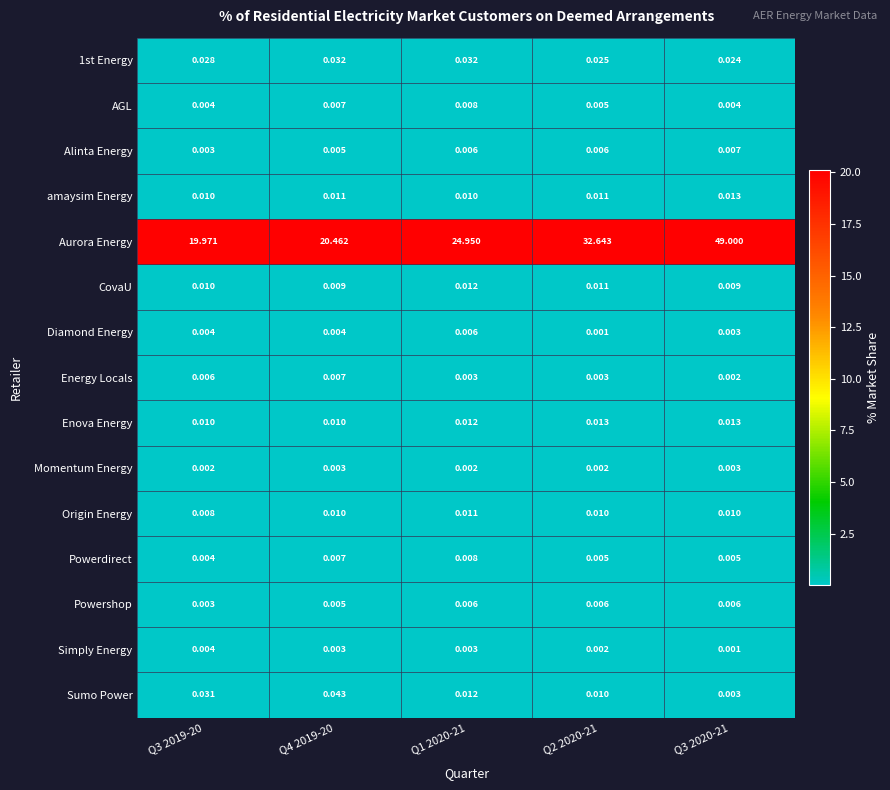

What is the greatest value displayed?

49.0